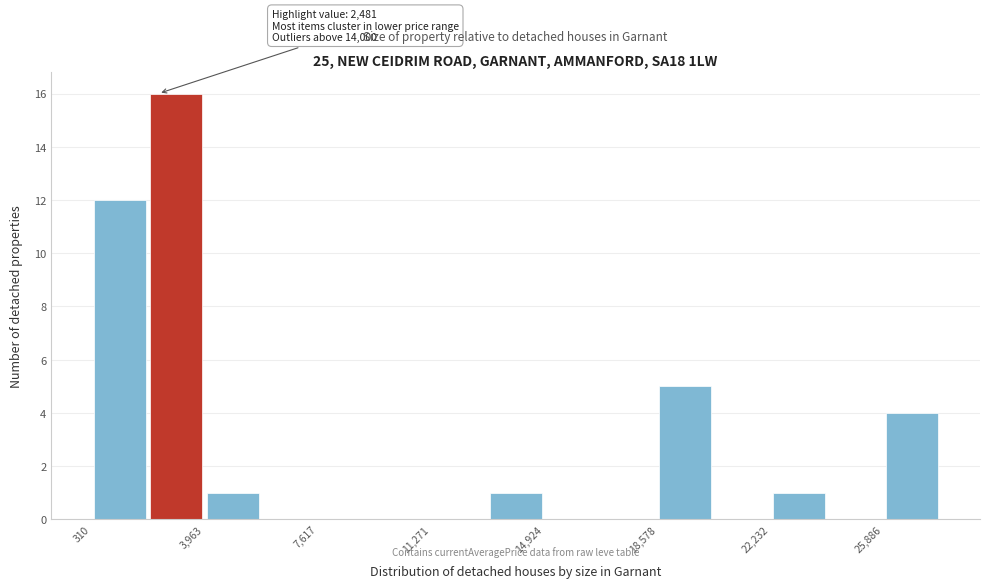

Around what value on the x-axis is the tallest bar? Give the approximate position of its centre, as read against the axis.

3000